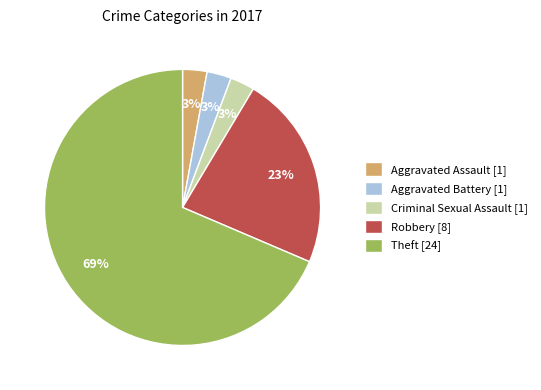

Which slice represents more than half of the pie?

Theft